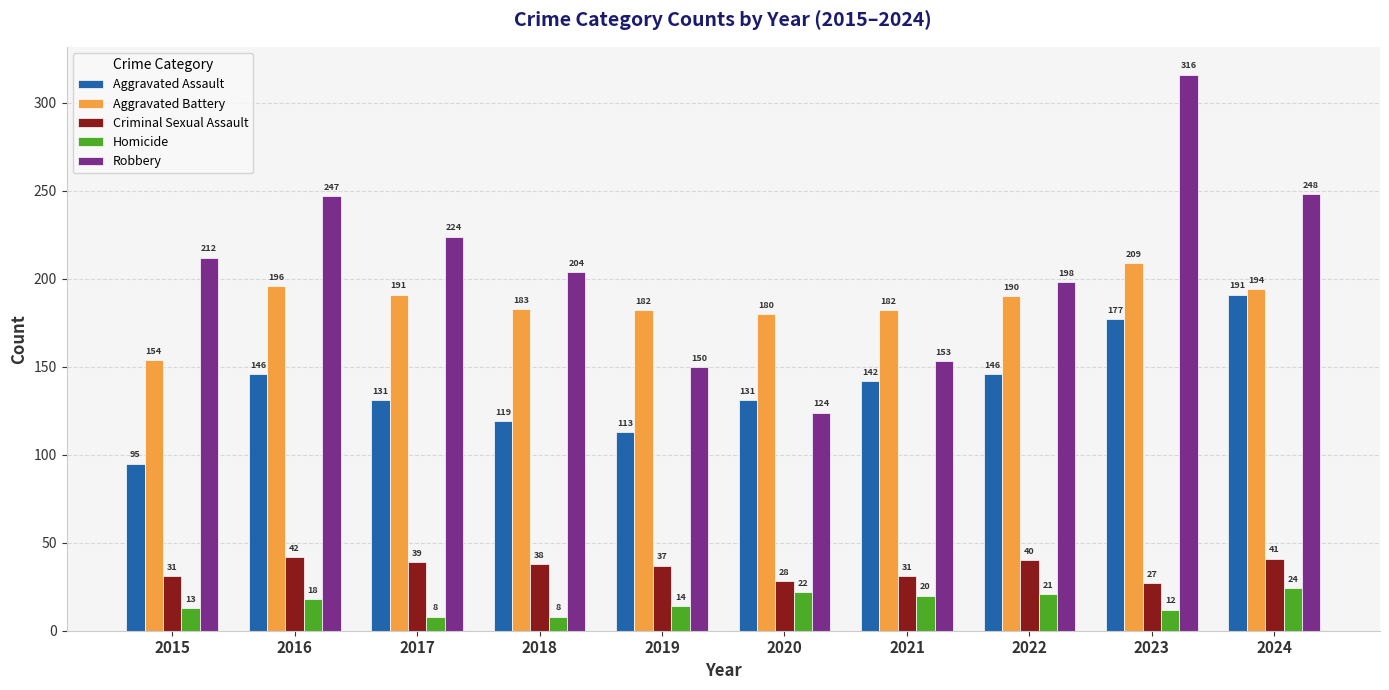

The Criminal Sexual Assault series shows 17 at 2024. True or false?

False